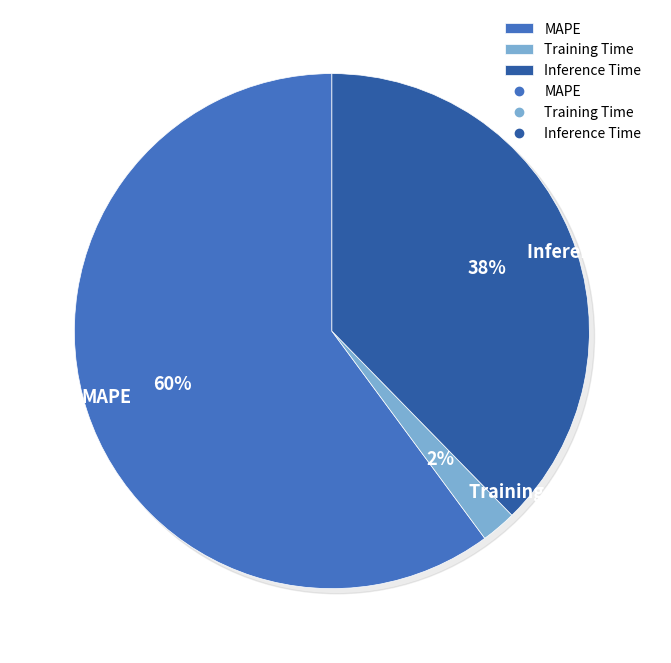

Rank the categories by value from highest to lowest.

MAPE, Inference Time, Training Time